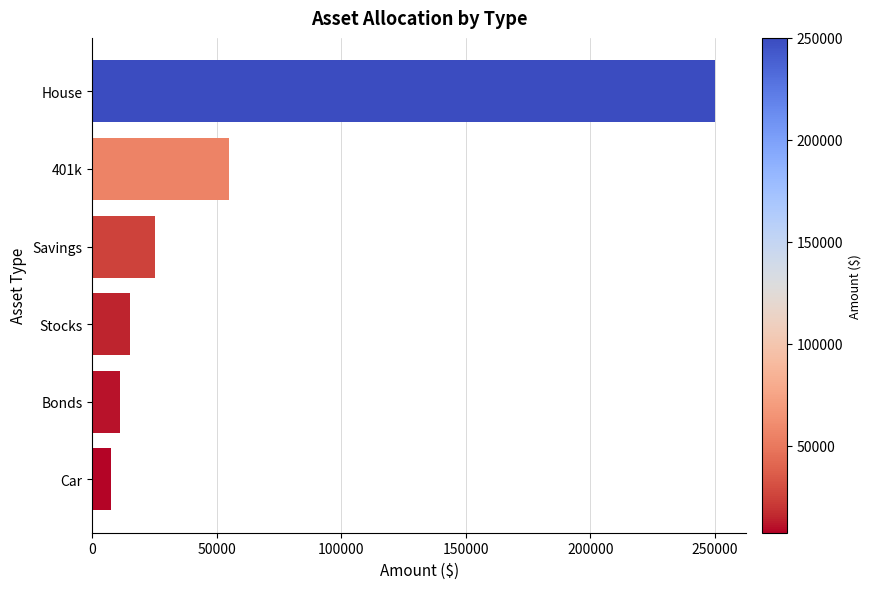

At which label is the value closest to 128750?

401k